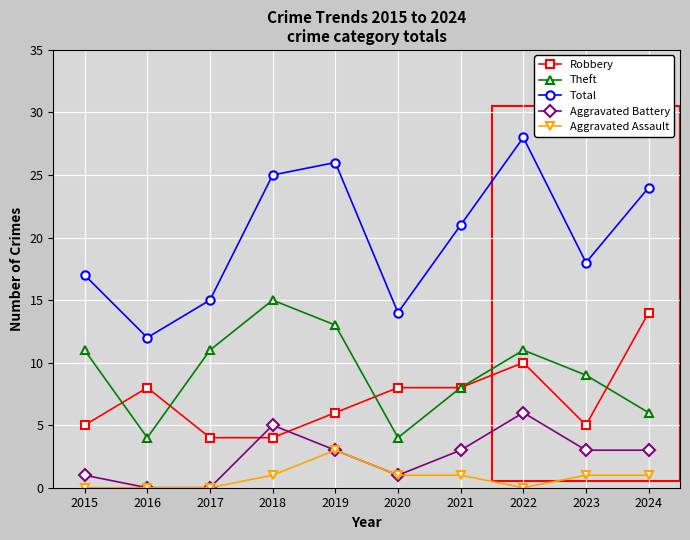

The Robbery series shows 1 at 2015. True or false?

False